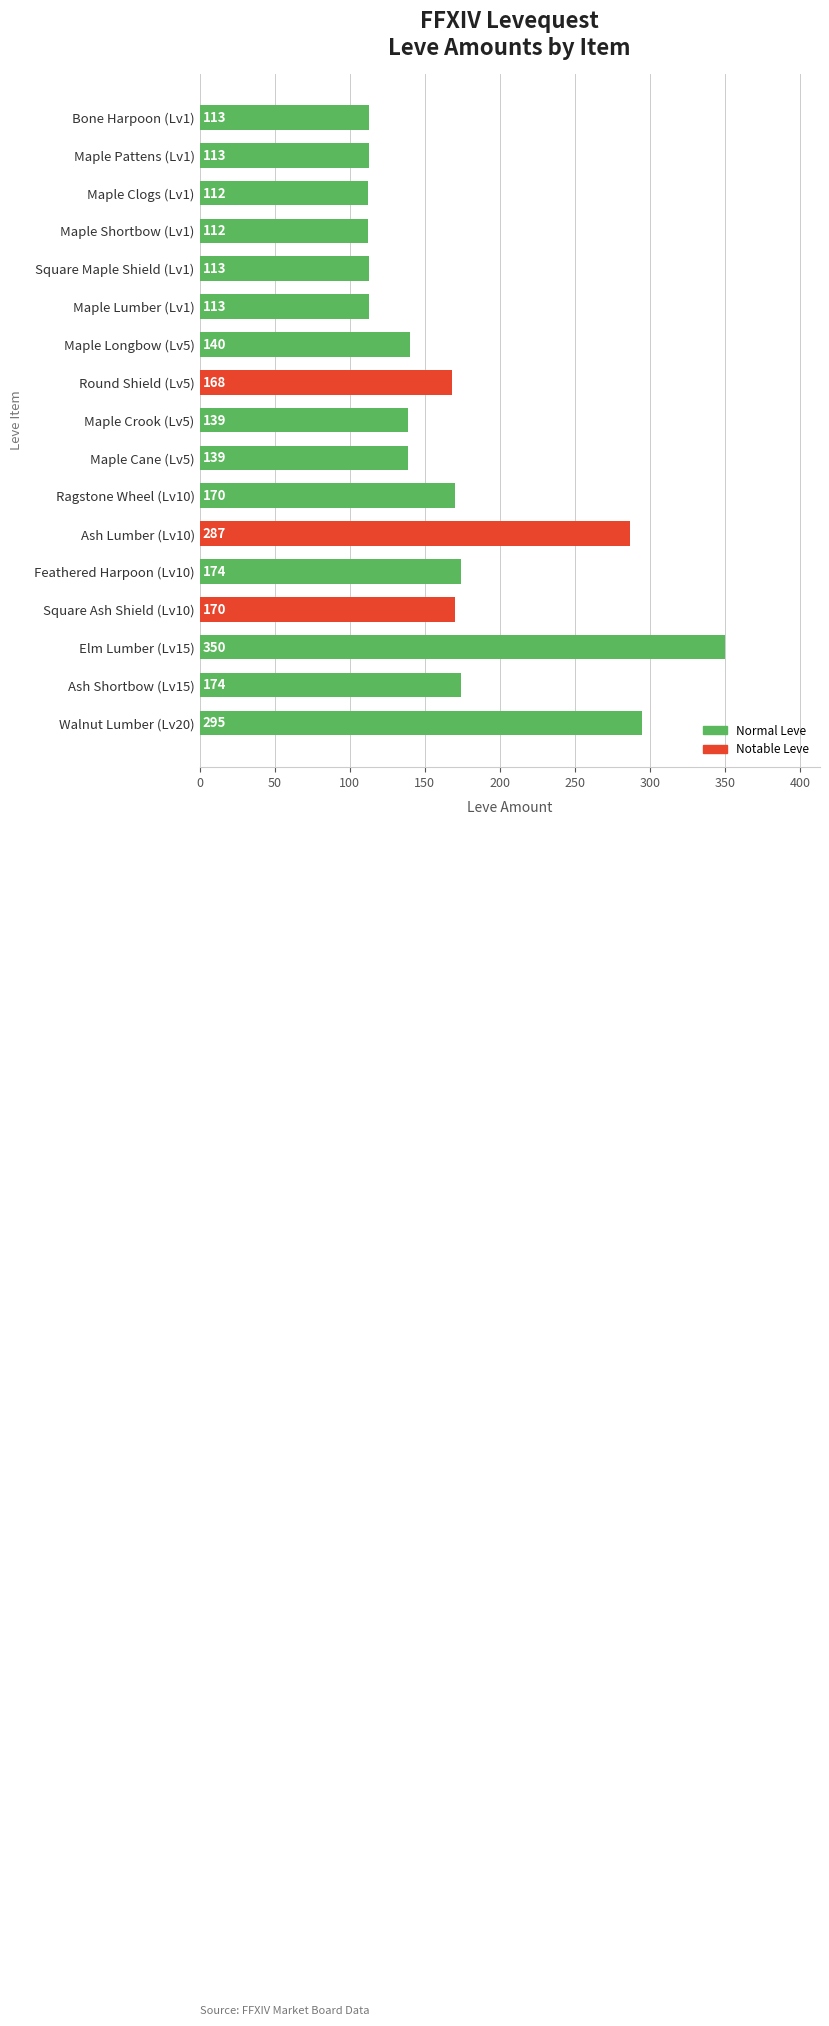

Reading top to bottom, extract all data points from this chart.

113	113	112	112	113	113	140	168	139	139	170	287	174	170	350	174	295